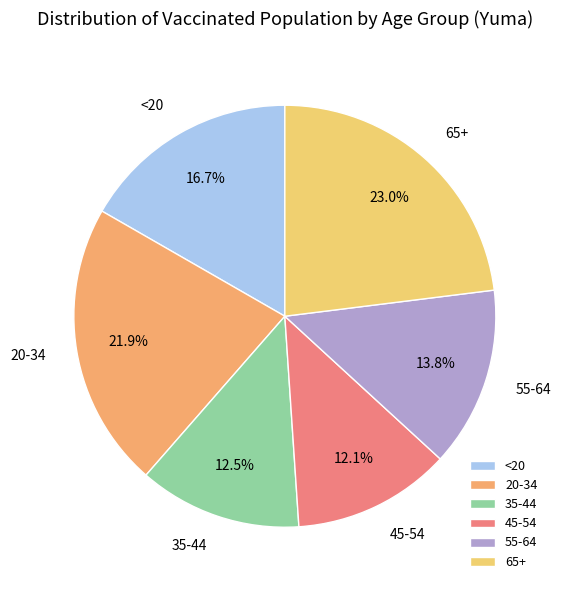

Which has a higher value, 55-64 or 45-54?

55-64